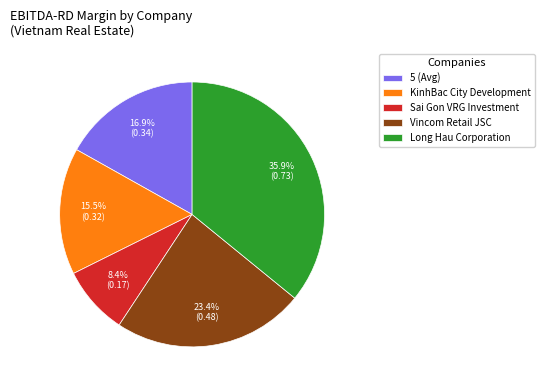

Between KinhBac City Development and Long Hau Corporation, which is larger?

Long Hau Corporation